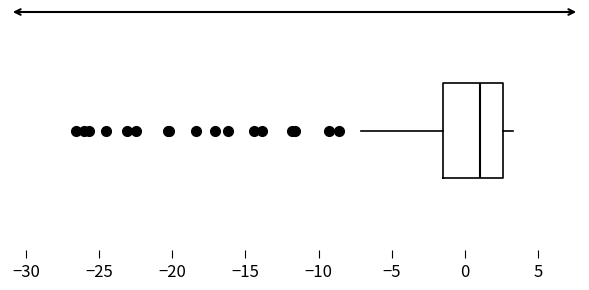

Read this box plot against the x-axis: the position of the median line, the range covered by the box, and the ends of both whiskers. The values are not printed on the chart, so give them approximately, as read against the axis.

median 1.0, box -1.5 to 2.5, whiskers -7.0 to 3.5